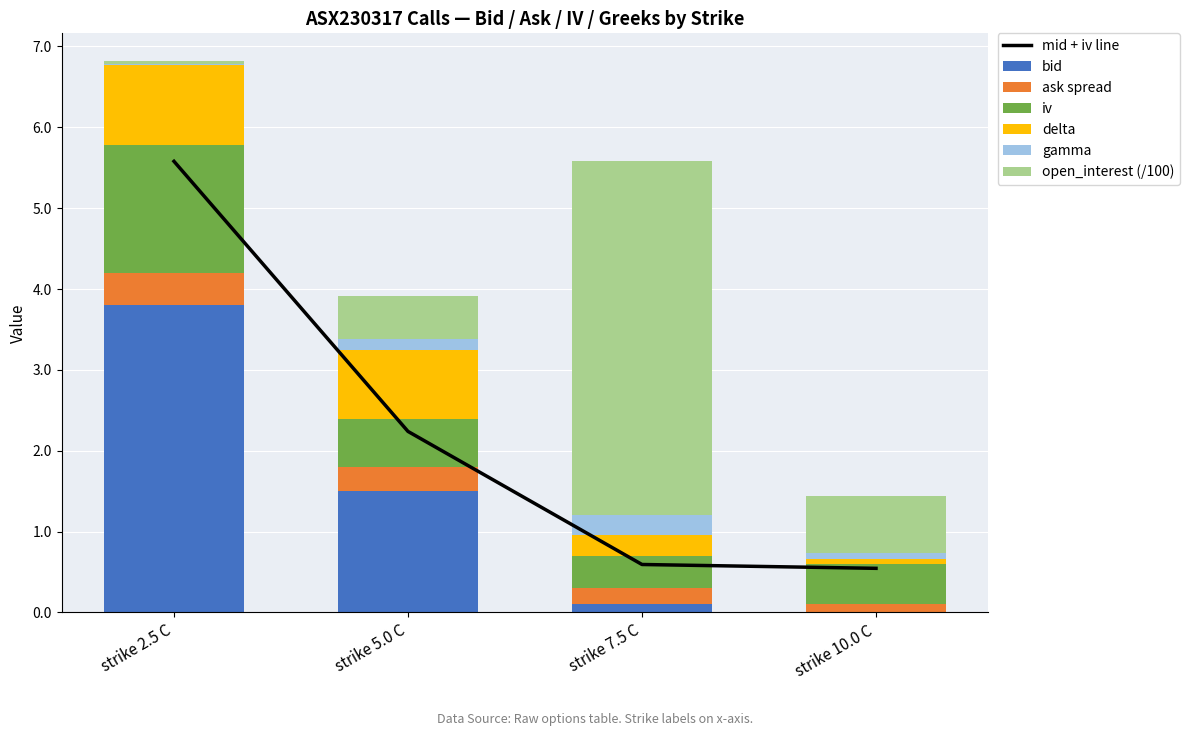

Is it true that bid equals 2.2 at strike 5.0 C?

False